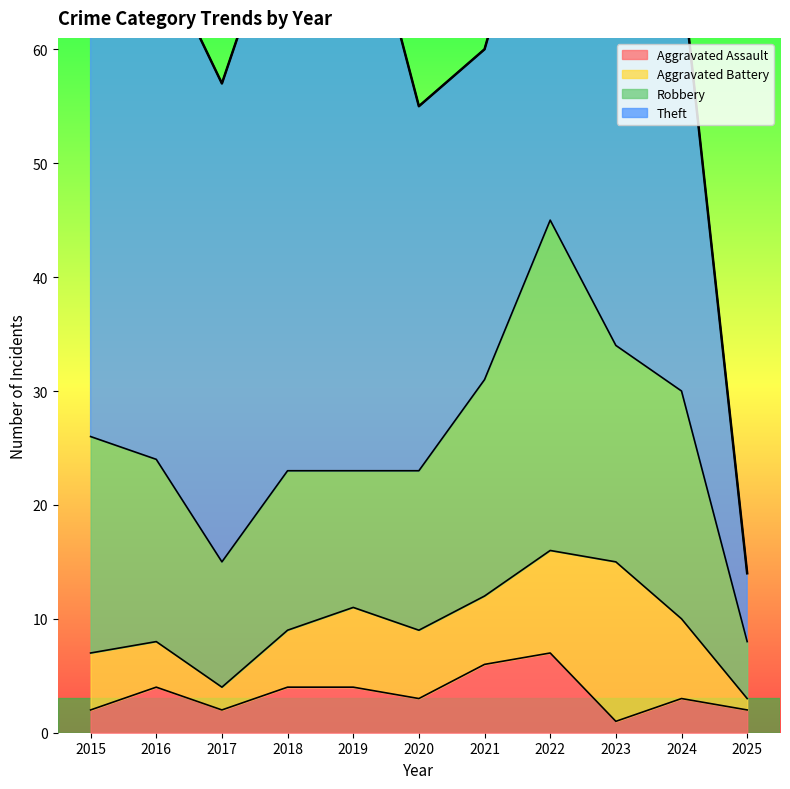

True or false: Robbery and Aggravated Assault cross at least once.

False